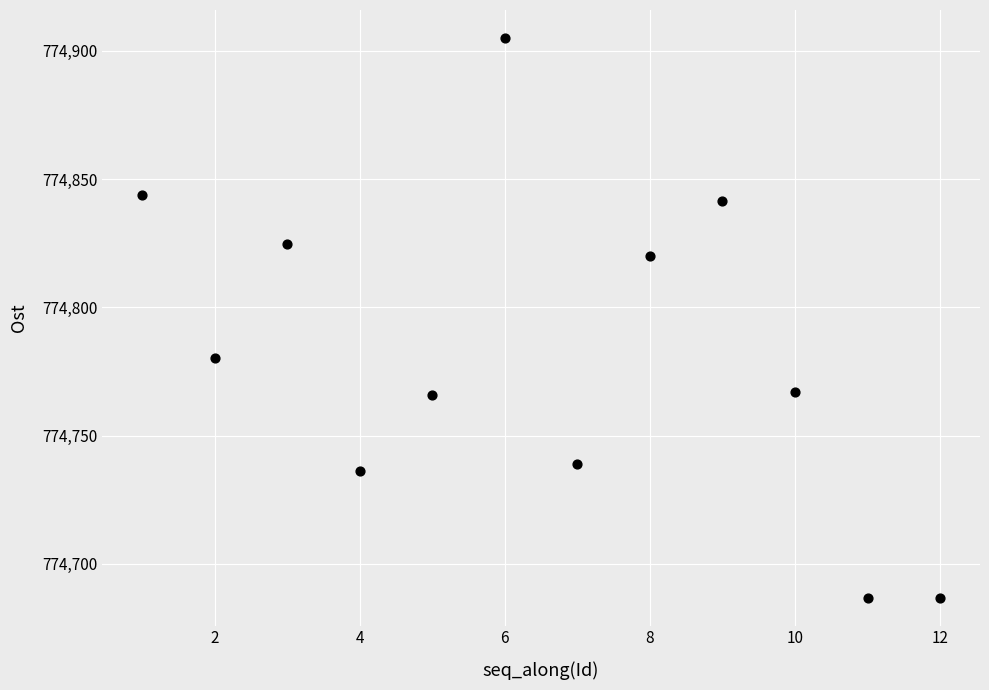

What is the average X value?

6.5